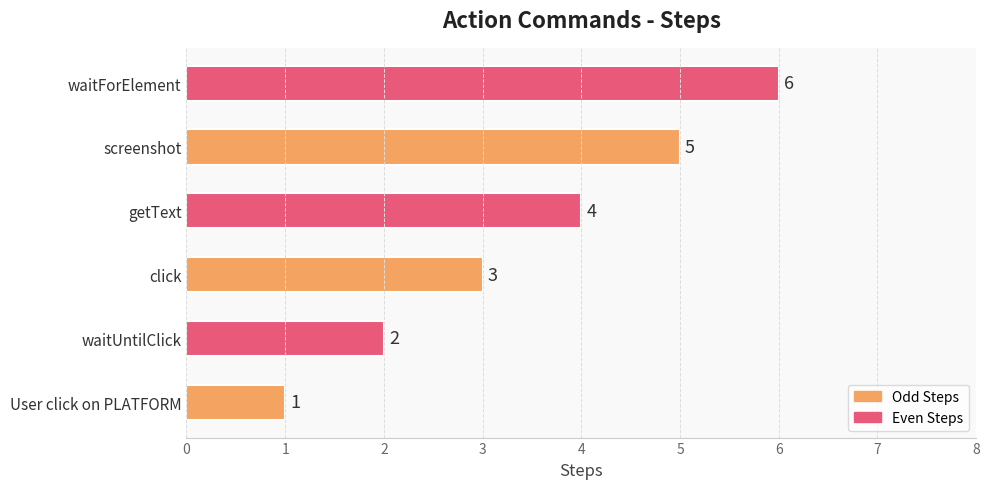

What is the ratio of the value at waitUntilClick to the value at click?

0.7